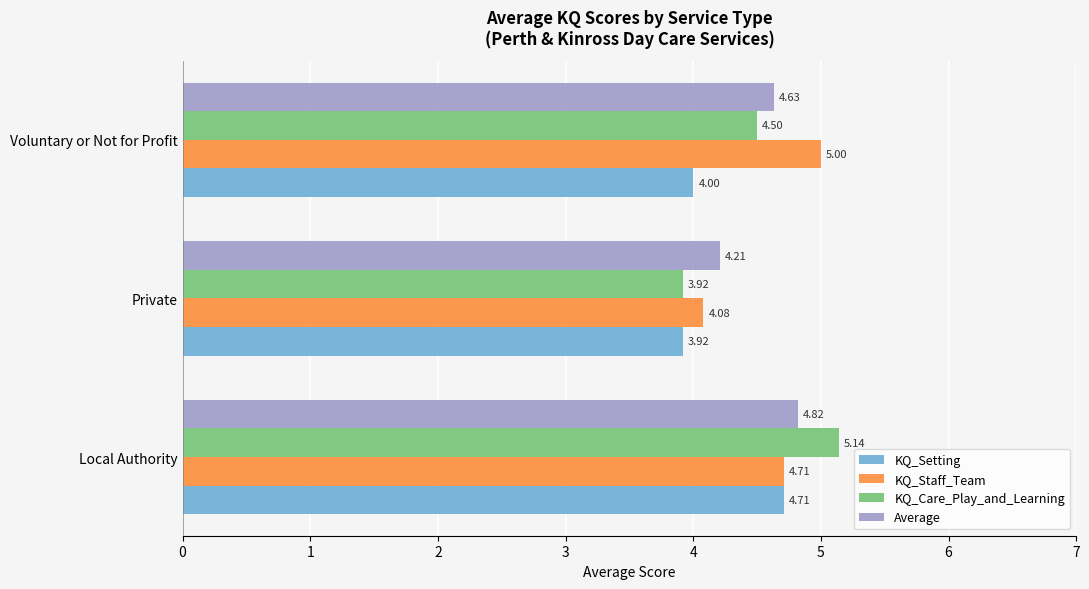

Count the number of categories in the chart.

3